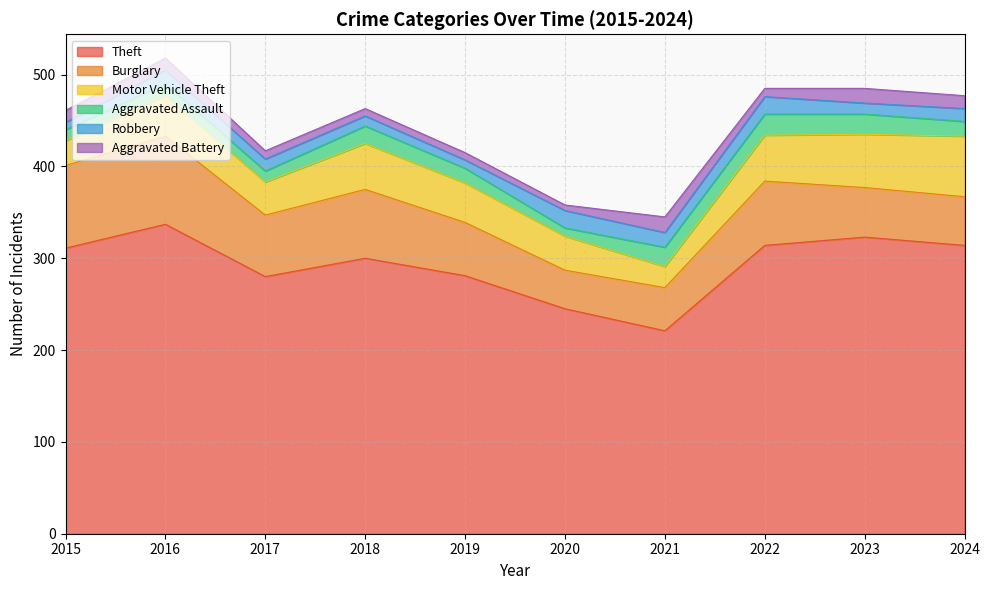

At which category does the chart reach its peak across all series?

2016